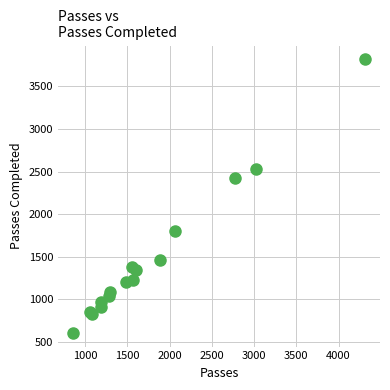

What Y value in the scatter plot is closest to 2213?

2427